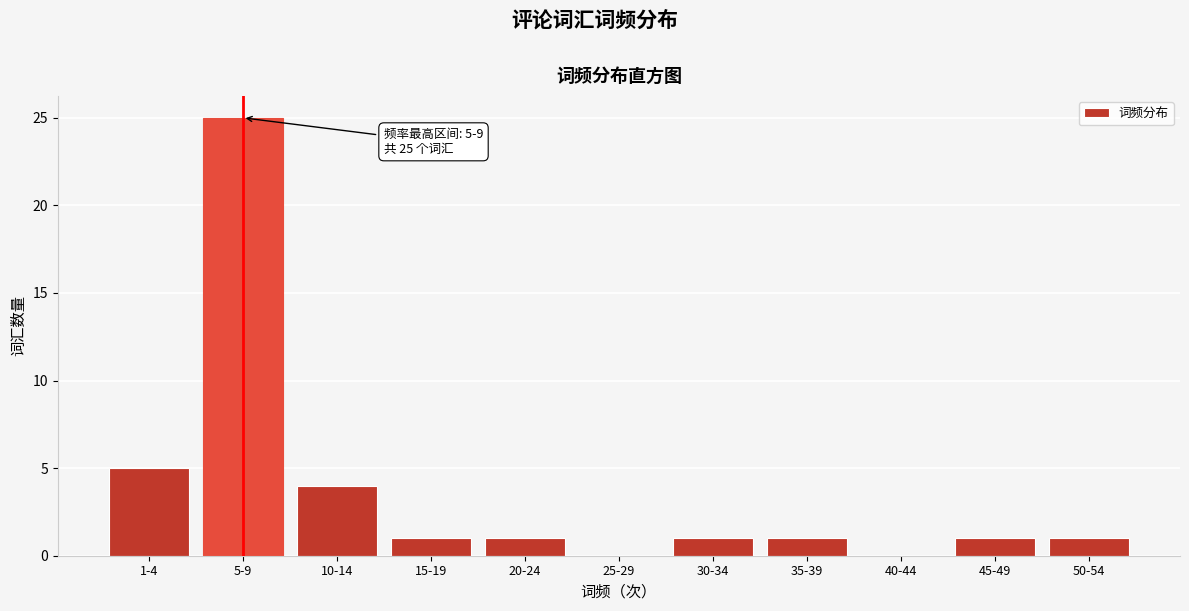

Reading left to right, list all the values displayed in this chart.

1-4=5	5-9=25	10-14=4	15-19=1	20-24=1	25-29=0	30-34=1	35-39=1	40-44=0	45-49=1	50-54=1